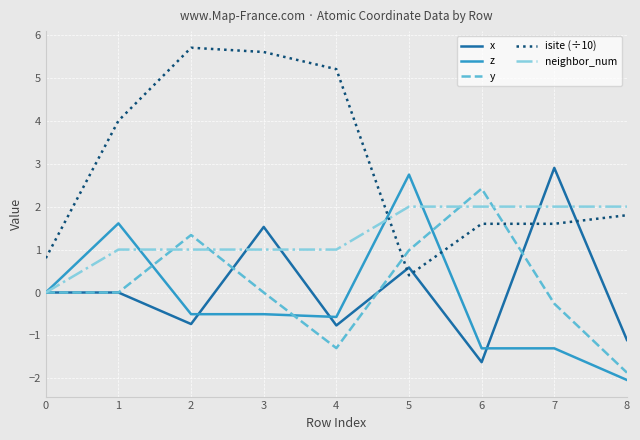

What is the total value across all series at 6?

3.1